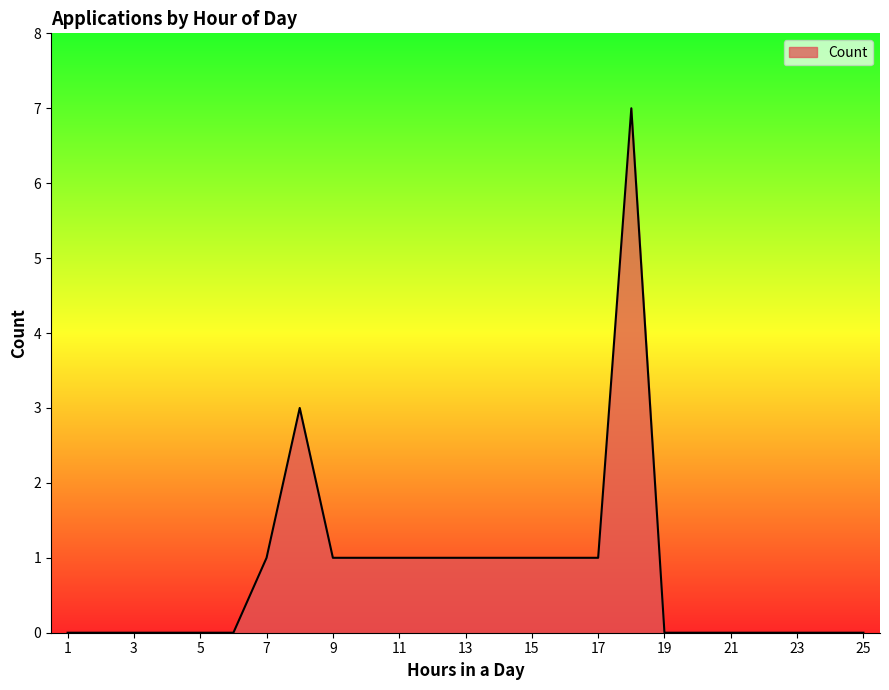

What is the difference between the maximum and minimum values?

7